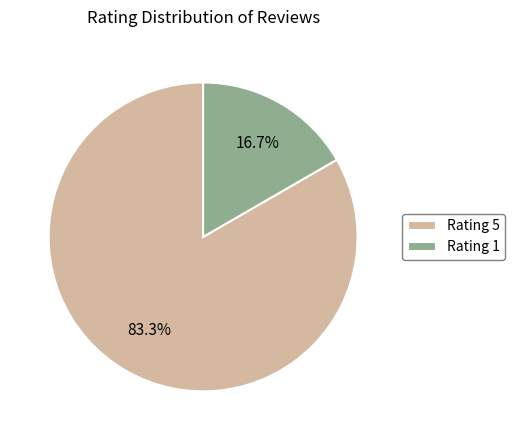

Is the sum of Rating 5 and Rating 1 greater than half?

Yes